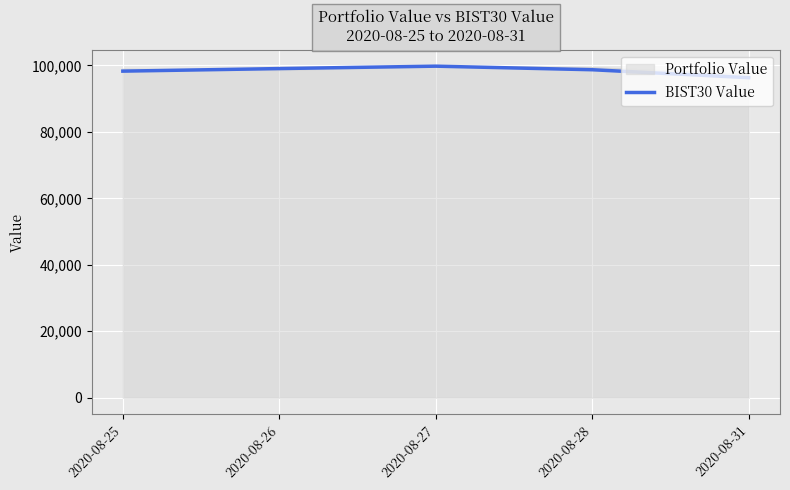

What is the lowest value of the BIST30 Value series?

96319.0